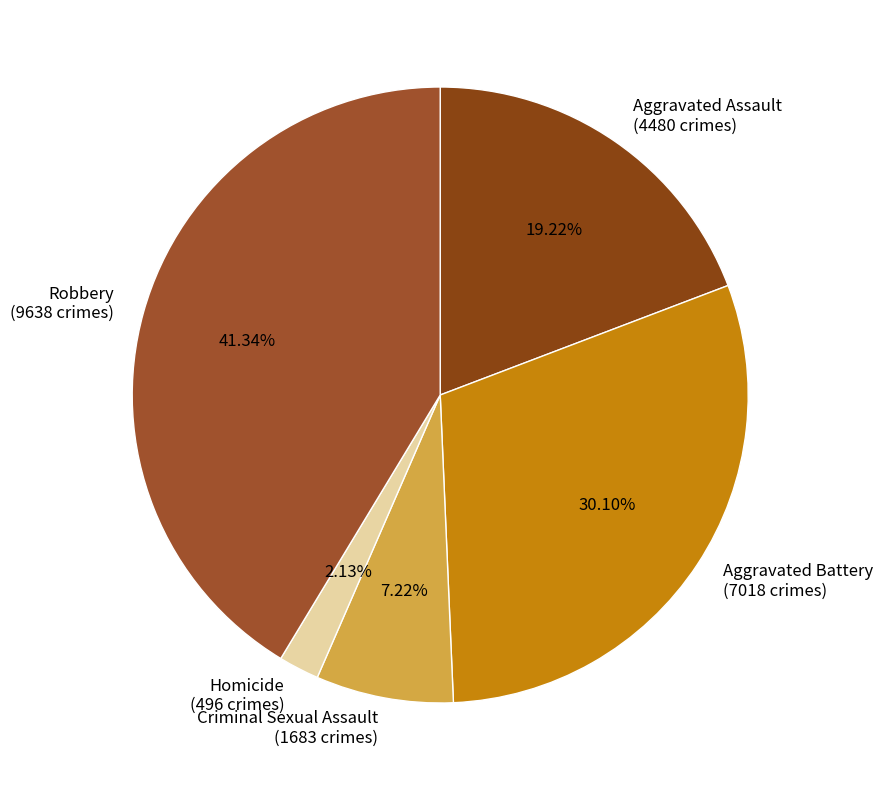

Rank the categories by value from lowest to highest.

Homicide, Criminal Sexual Assault, Aggravated Assault, Aggravated Battery, Robbery